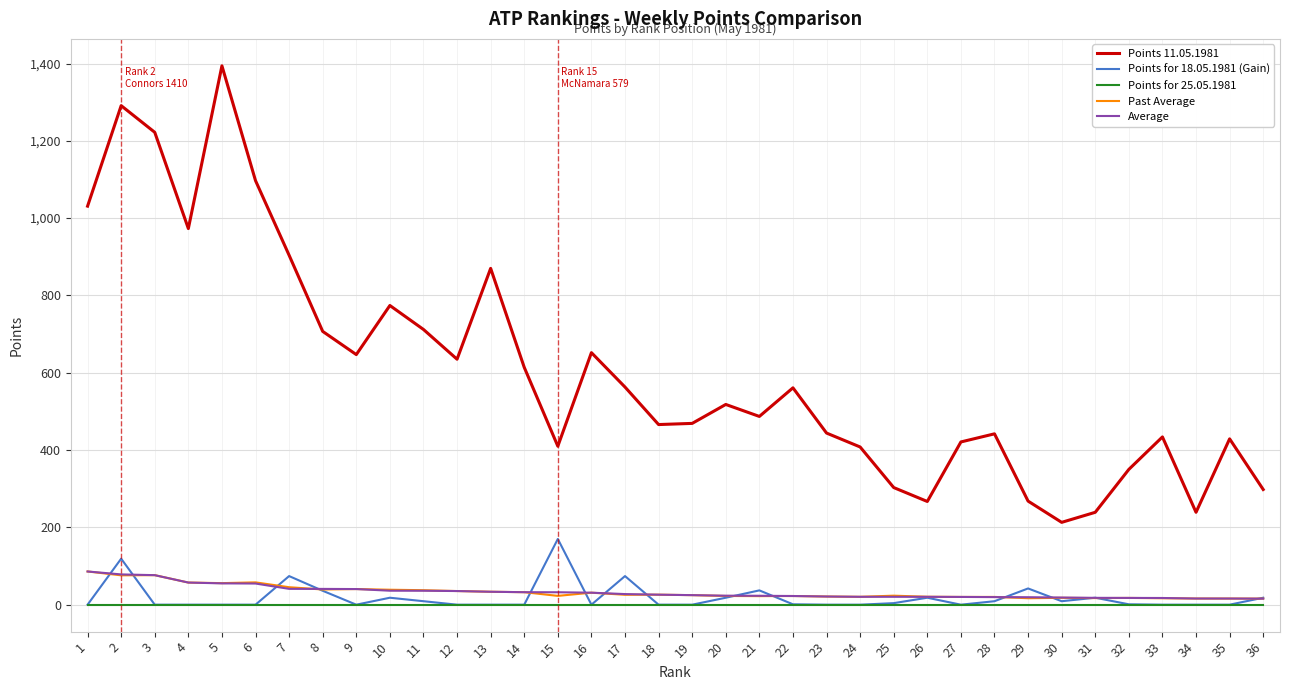

What are all the series names shown in the legend?

Points 11.05.1981, Points for 18.05.1981 (Gain), Points for 25.05.1981, Past Average, Average